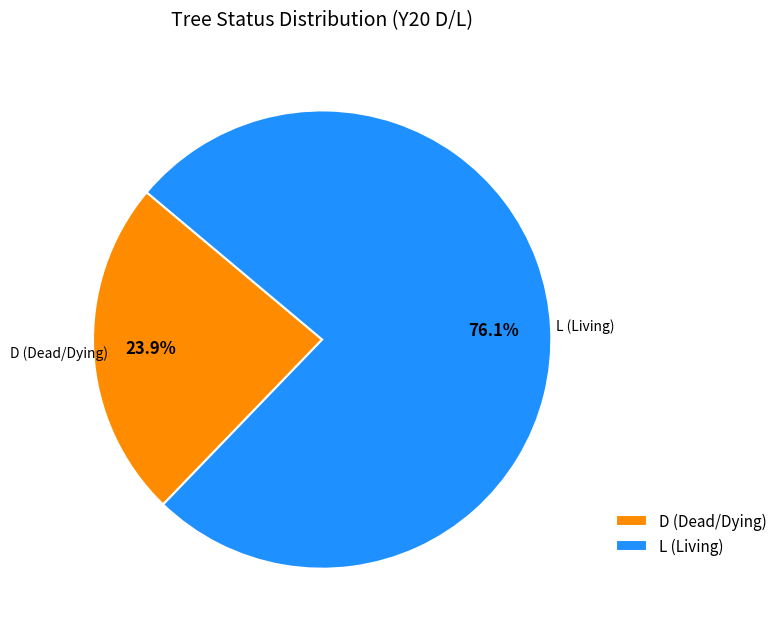

What is the ratio of the value at D to the value at L?

0.3